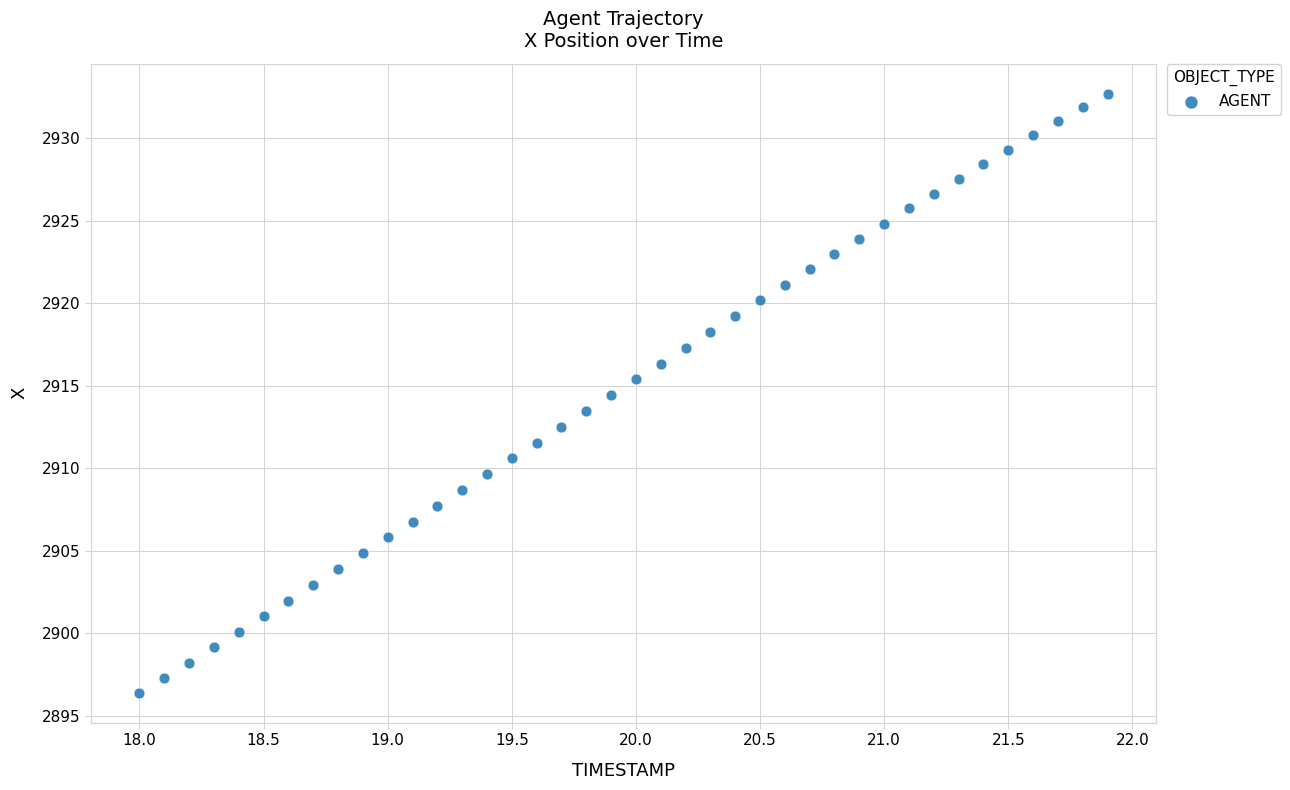

What is the range of Y values (max minus min)?

36.3